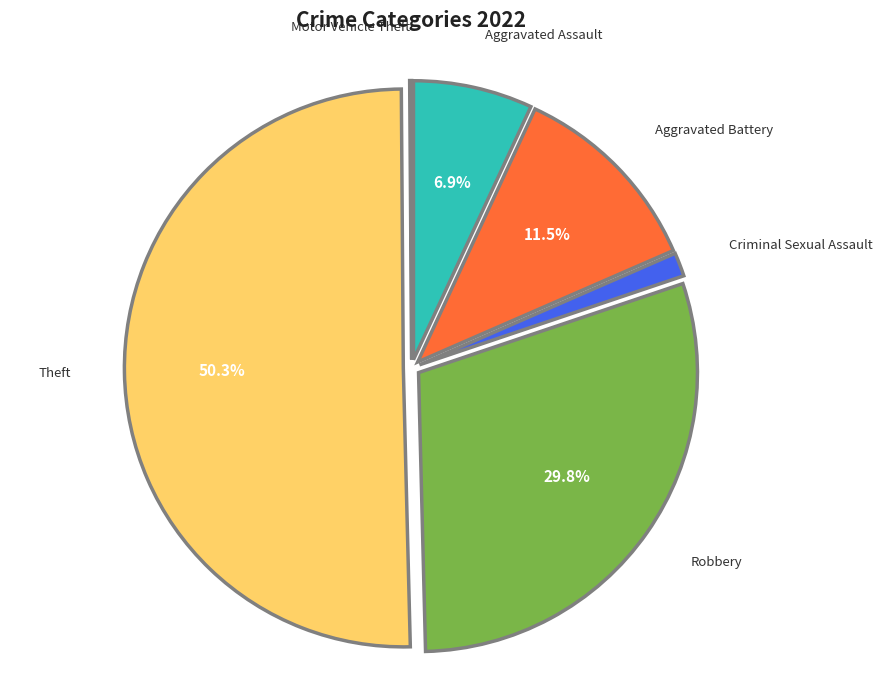

Rank the categories by value from lowest to highest.

Motor Vehicle Theft, Criminal Sexual Assault, Aggravated Assault, Aggravated Battery, Robbery, Theft